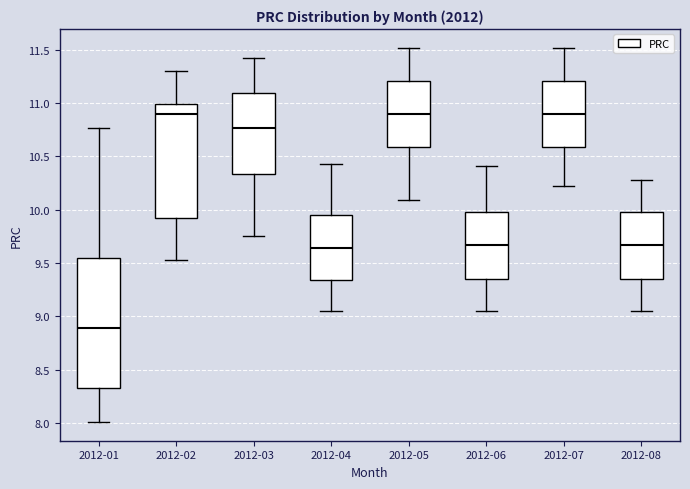

Reading left to right, read every box against the y-axis: the position of its median line, the range the box covers, and the ends of its whiskers. The values are not printed on the chart, so give them approximately, as read against the axis.

2012-01: median 8.90, box 8.35 to 9.55, whiskers 8.00 to 10.75
2012-02: median 10.90, box 9.90 to 11.00, whiskers 9.55 to 11.30
2012-03: median 10.75, box 10.35 to 11.10, whiskers 9.75 to 11.40
2012-04: median 9.65, box 9.35 to 9.95, whiskers 9.05 to 10.45
2012-05: median 10.90, box 10.60 to 11.20, whiskers 10.10 to 11.50
2012-06: median 9.65, box 9.35 to 10.00, whiskers 9.05 to 10.40
2012-07: median 10.90, box 10.60 to 11.20, whiskers 10.20 to 11.50
2012-08: median 9.65, box 9.35 to 10.00, whiskers 9.05 to 10.30